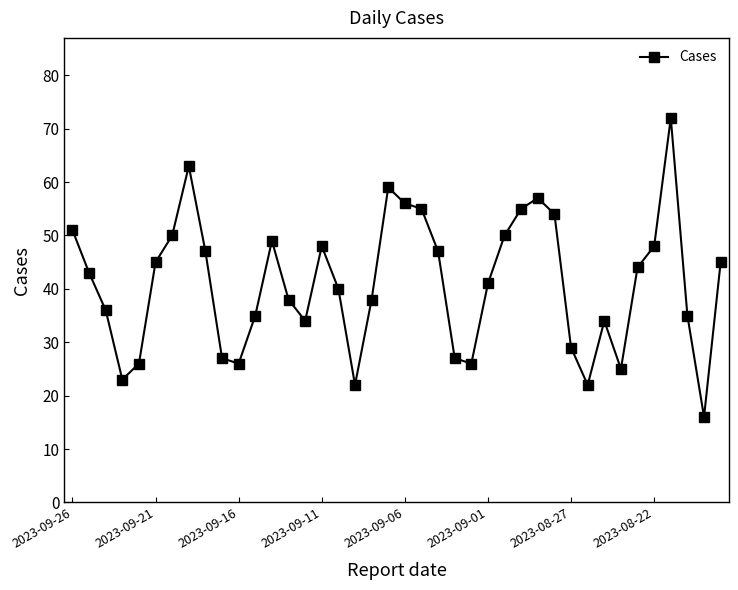

What is the sum of all values?

1638